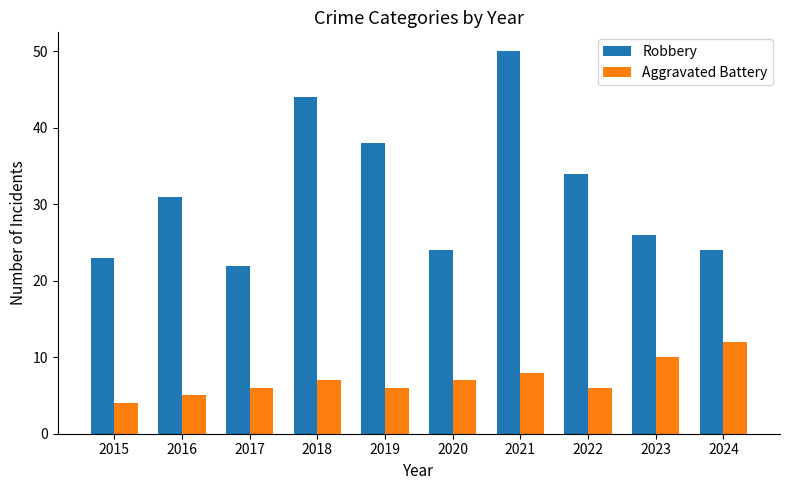

Which category has the lowest value across all series?

2015